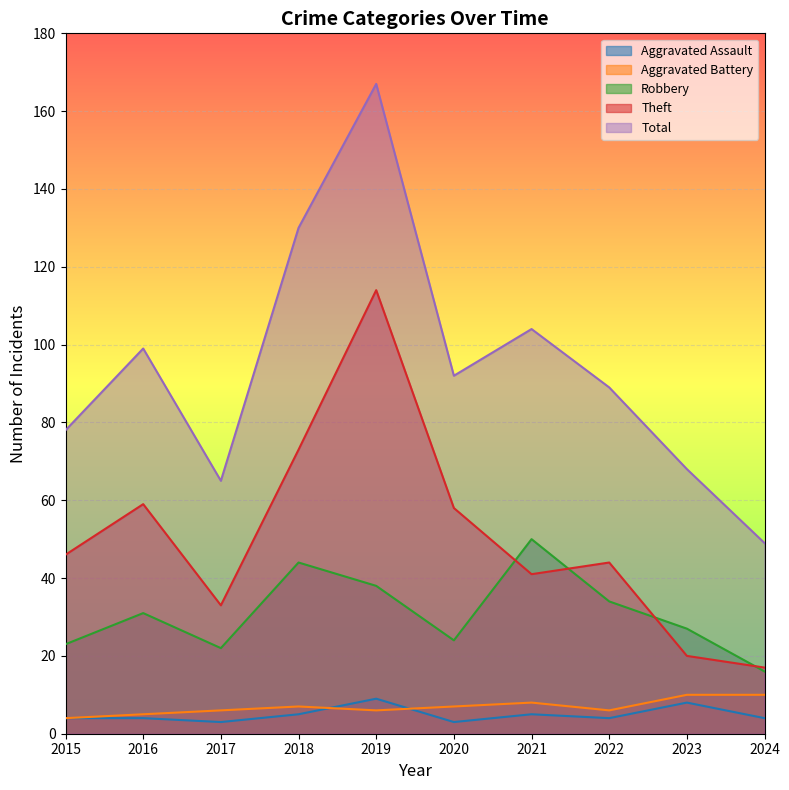

At which label does Theft first exceed 46?

2016